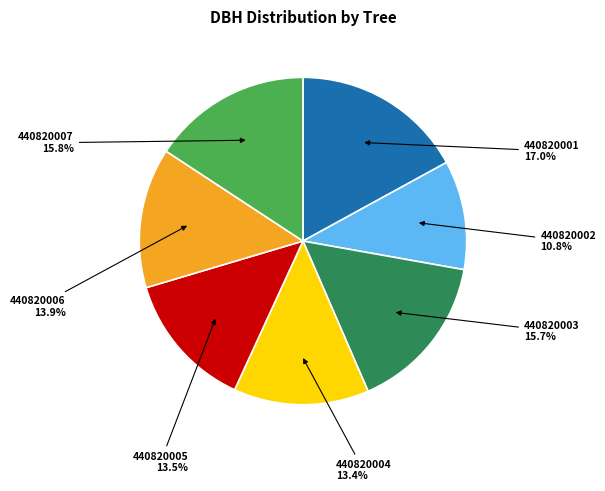

What is the ratio of the value at 440820001 to the value at 440820005?

1.3